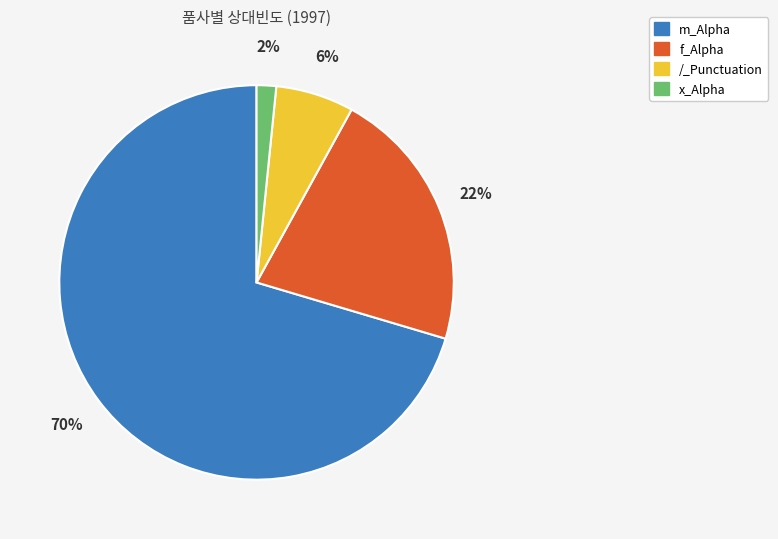

What percentage is the x_Alpha slice, to the nearest percent?

2%